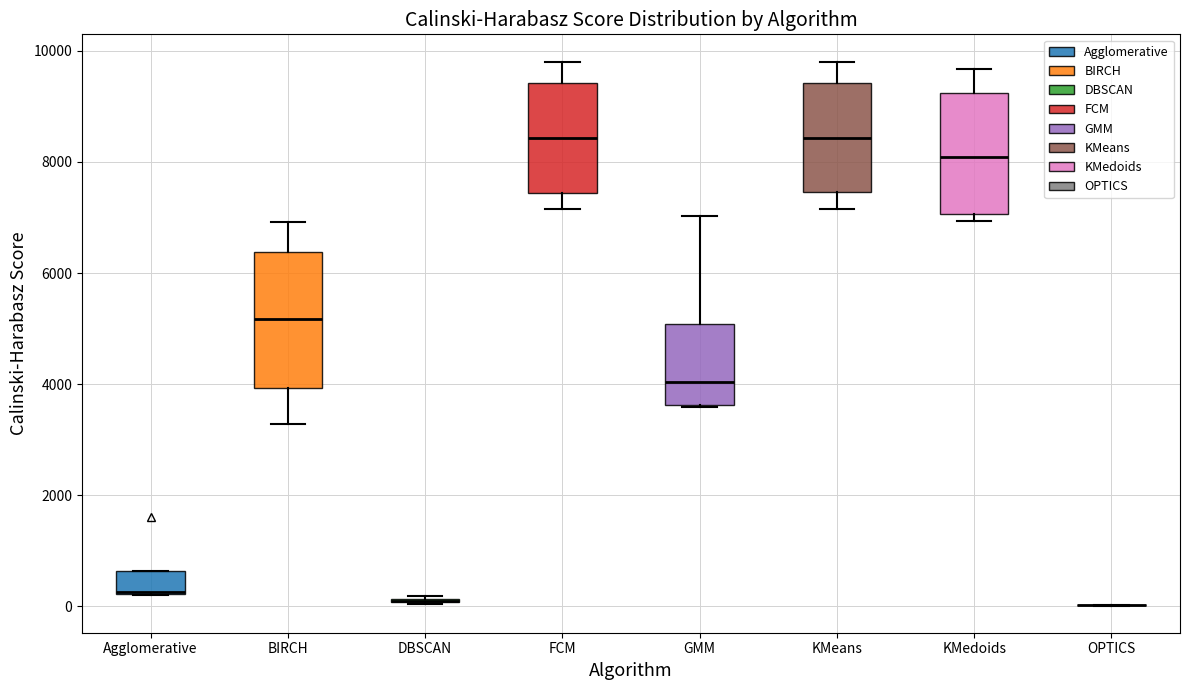

Reading left to right, read every box against the y-axis: the position of its median line, the range the box covers, and the ends of its whiskers. The values are not printed on the chart, so give them approximately, as read against the axis.

Agglomerative: median 200, box 200 to 600, whiskers 200 to 600
BIRCH: median 5200, box 4000 to 6400, whiskers 3200 to 7000
DBSCAN: box collapsed to a line at 200, whiskers 0 to 200
FCM: median 8400, box 7400 to 9400, whiskers 7200 to 9800
GMM: median 4000, box 3600 to 5000, whiskers 3600 to 7000
KMeans: median 8400, box 7400 to 9400, whiskers 7200 to 9800
KMedoids: median 8000, box 7000 to 9200, whiskers 7000 (just below the box's lower edge) to 9600
OPTICS: box collapsed to a line at 0, whiskers 0 to 0